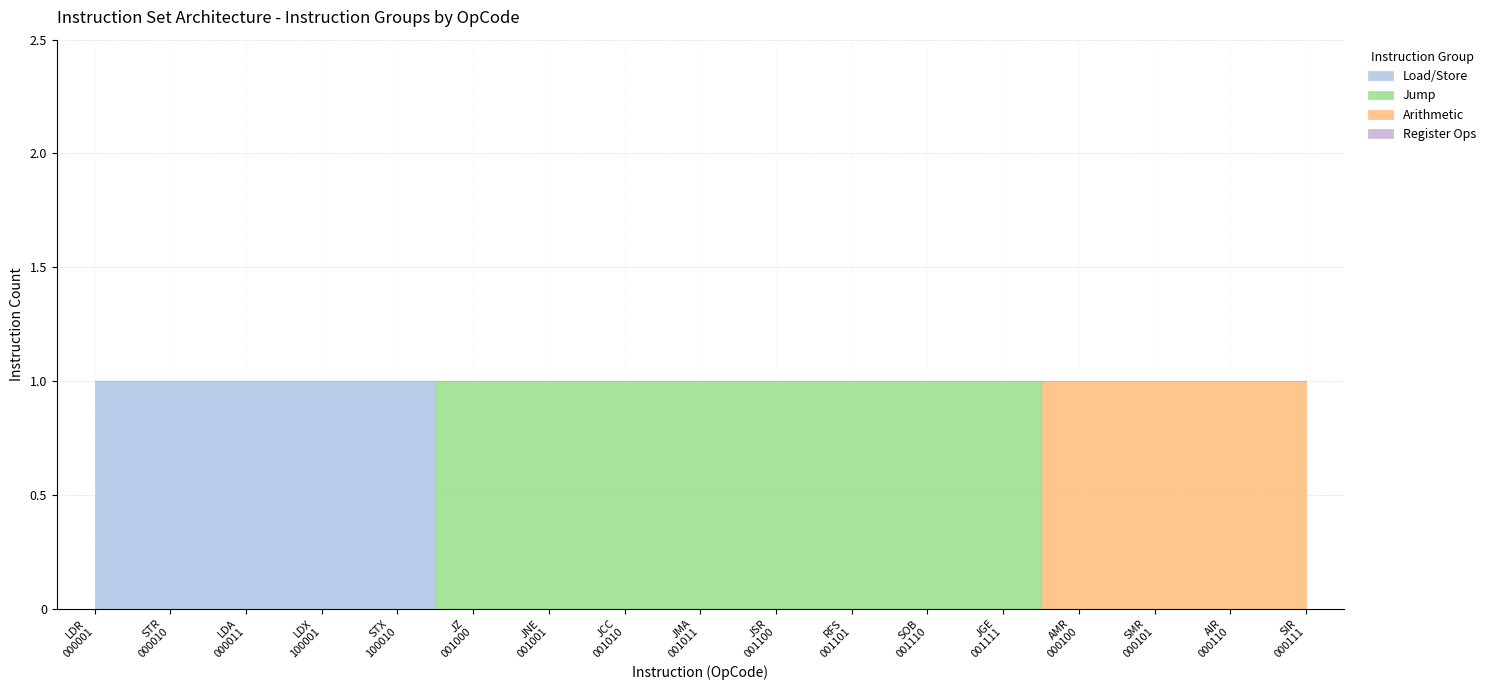

Which series has the widest spread of values?

Load/Store